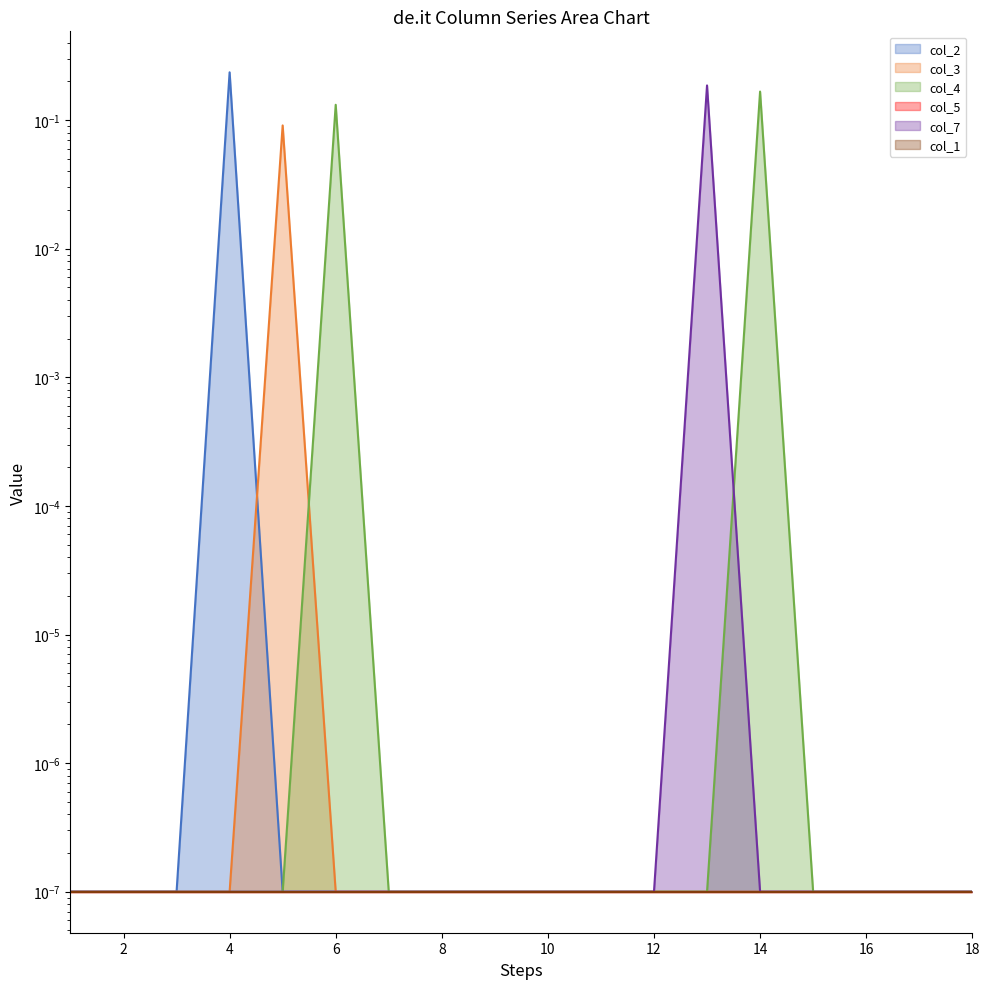

What is the difference between the maximum and minimum values in the col_3 series?

0.1